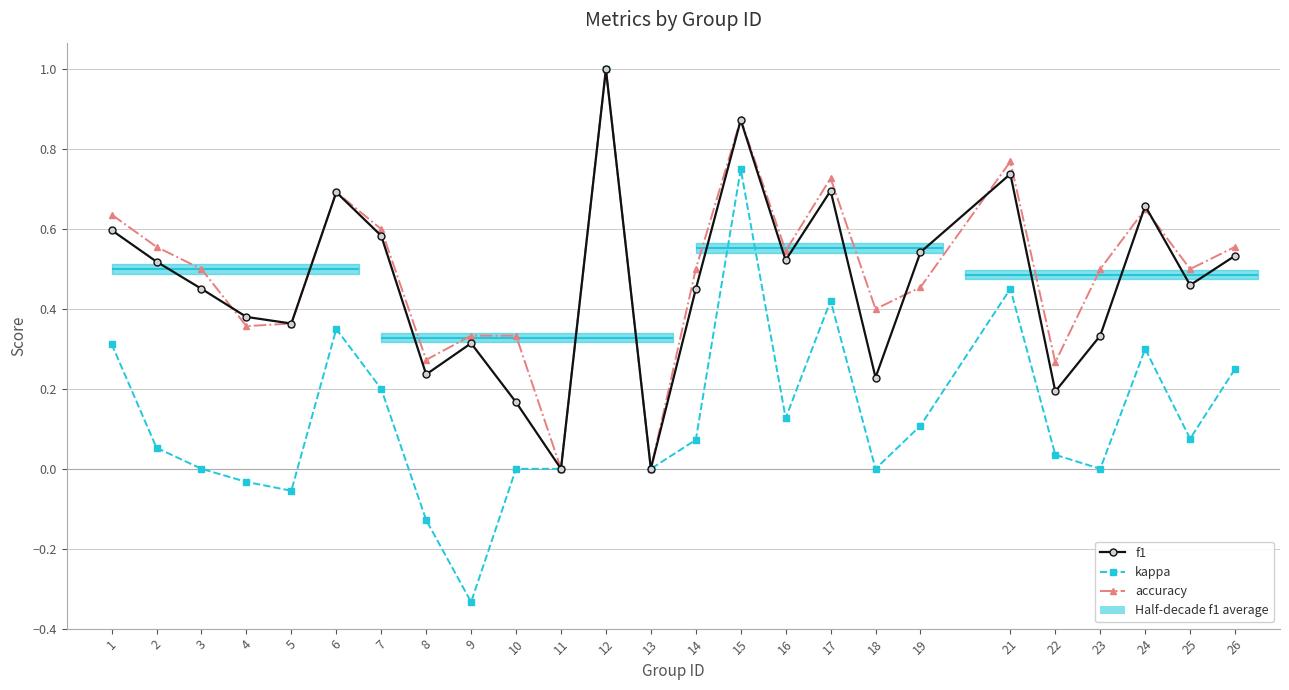

The kappa series shows 0.1 at 26. True or false?

False